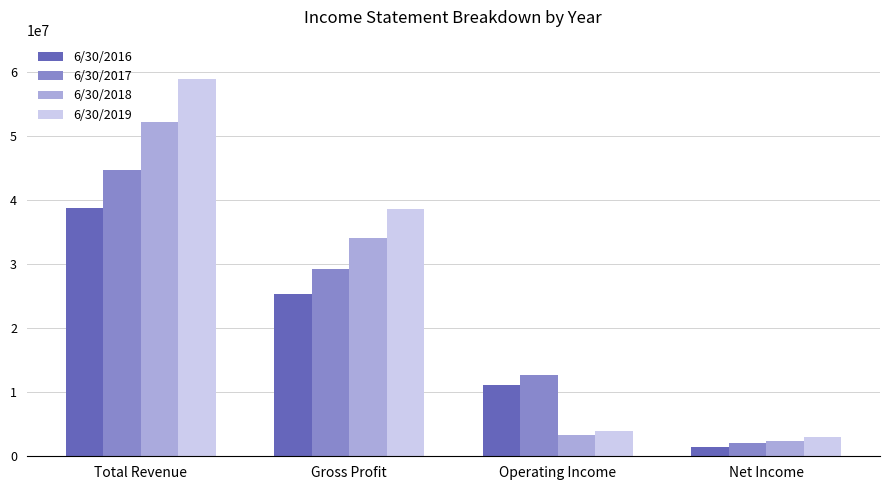

What is the label of the 1st bar from the left?

Total Revenue